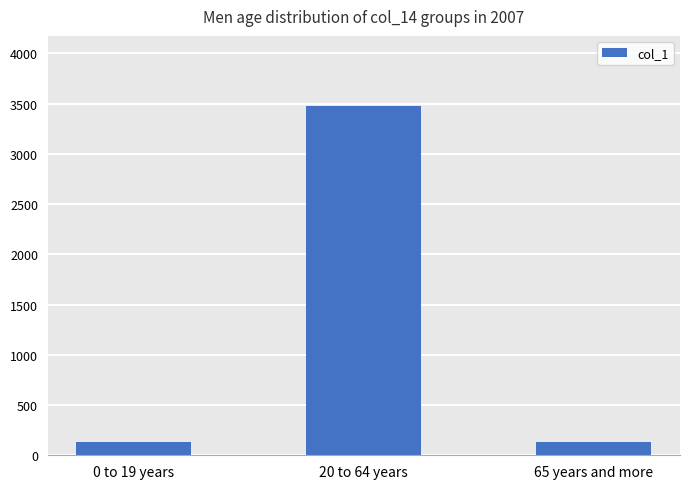

What is the sum of all values?

3746